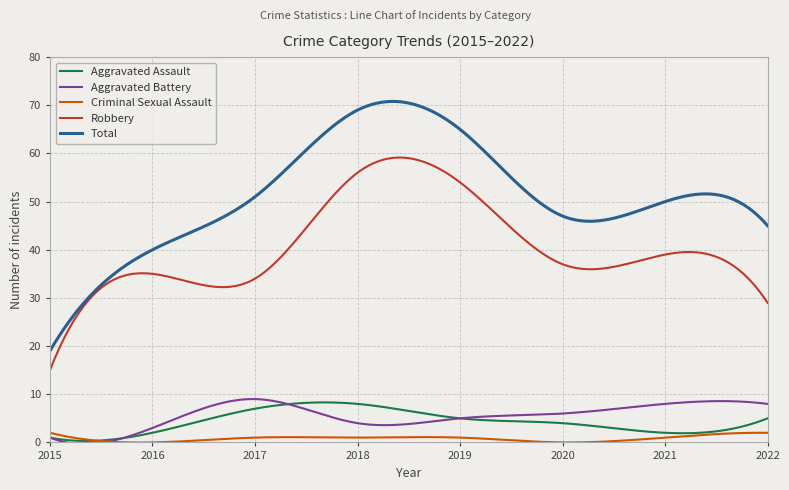

True or false: Total and Aggravated Battery cross at least once.

False